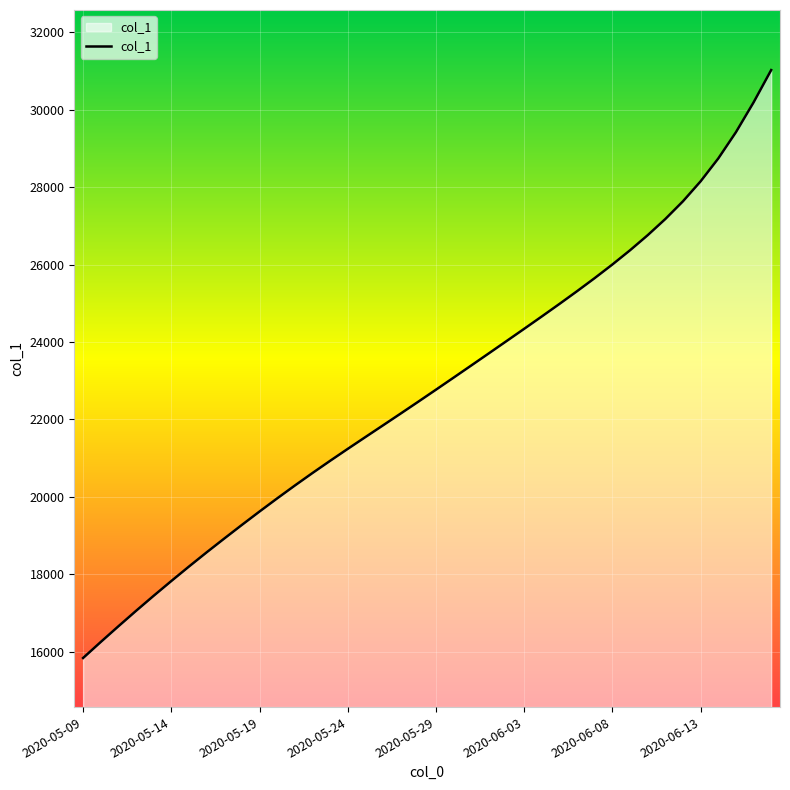

How many categories are shown in the chart?

40